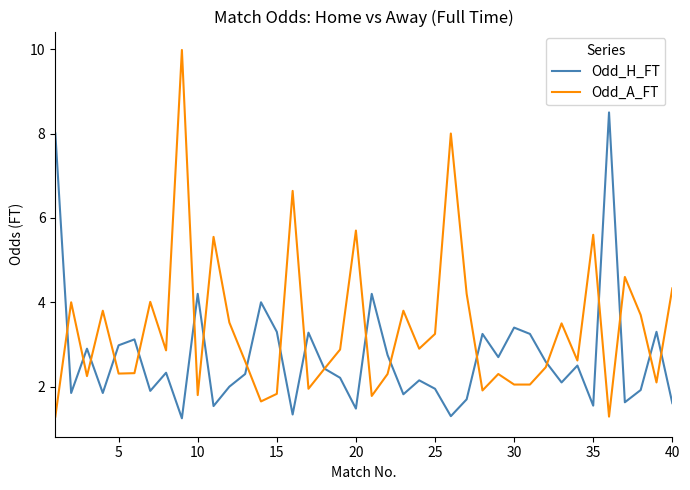

Which series has the widest spread of values?

Odd_A_FT